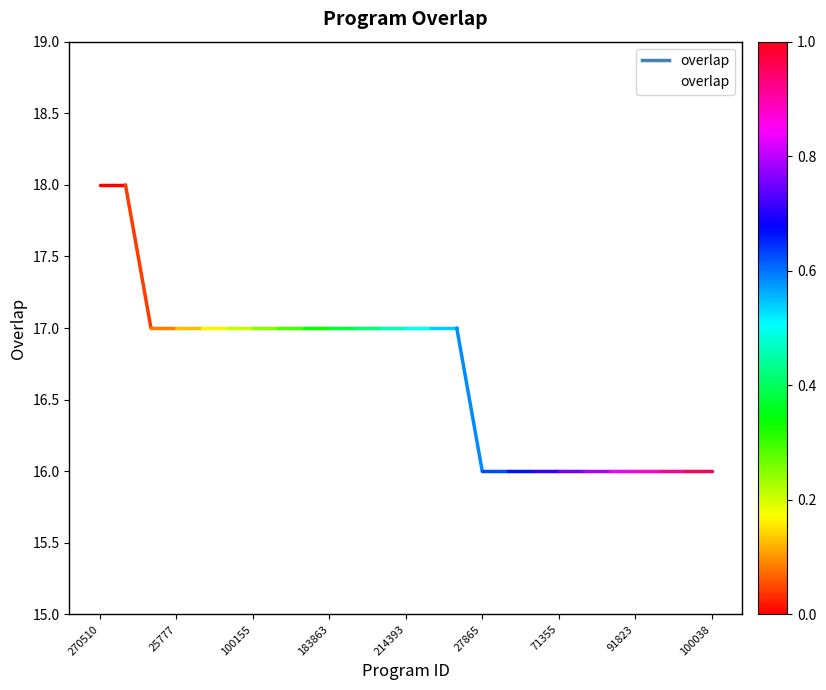

How many lines are shown in the chart?

1